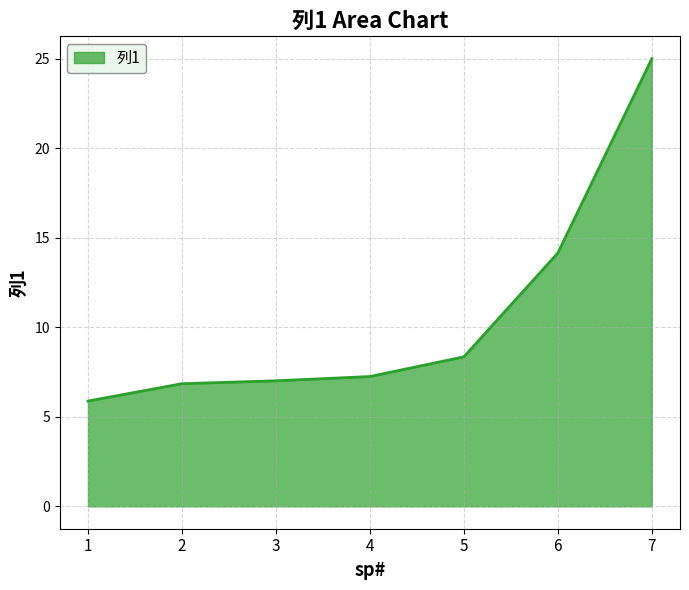

At which category does the chart reach its peak across all series?

7